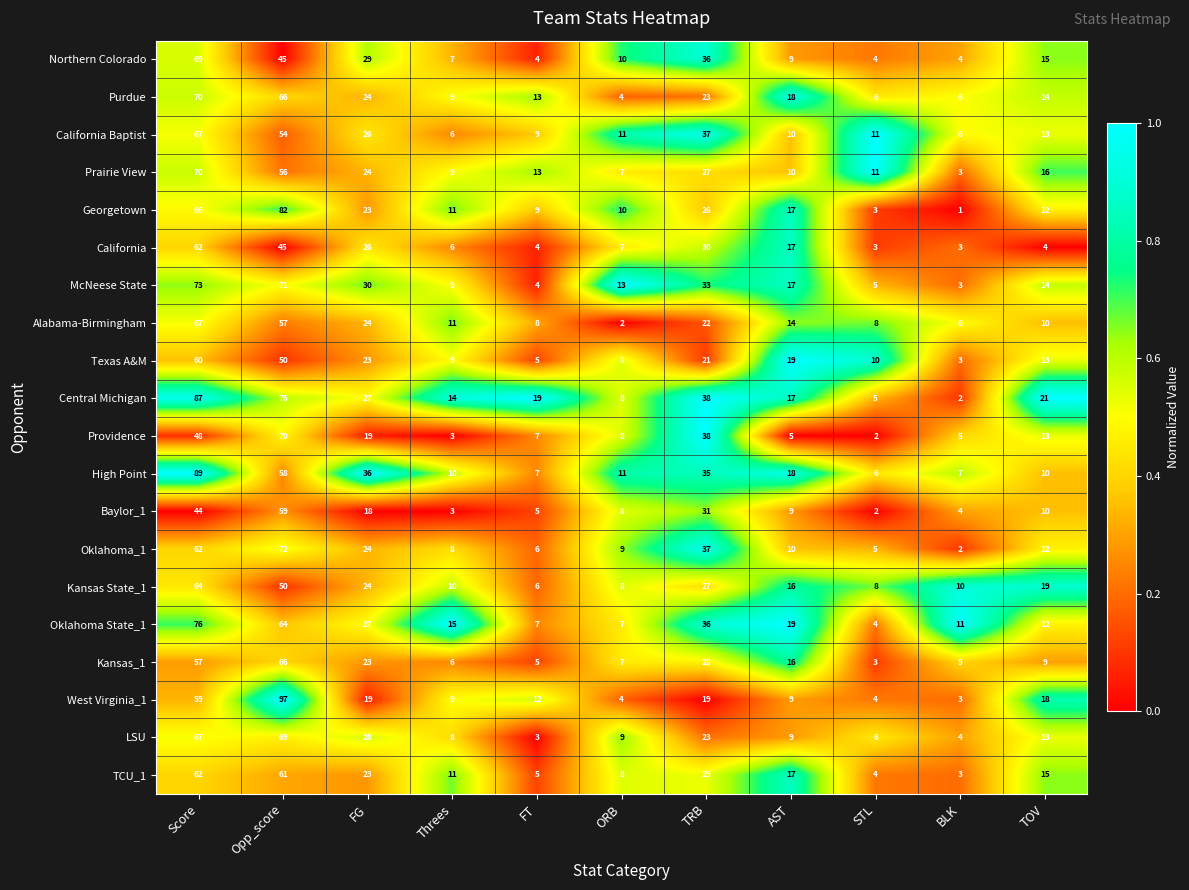

At which category does the chart reach its minimum across all series?

BLK